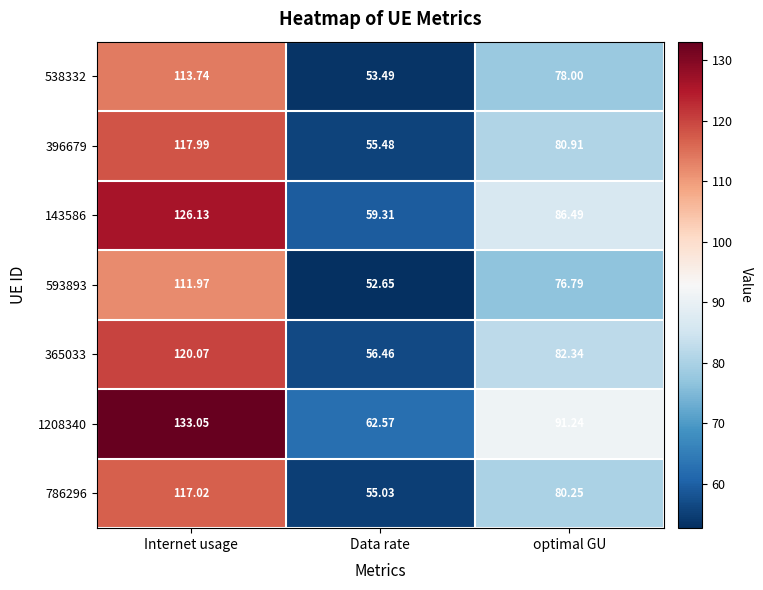

At which label does 593893 reach its peak?

Internet usage